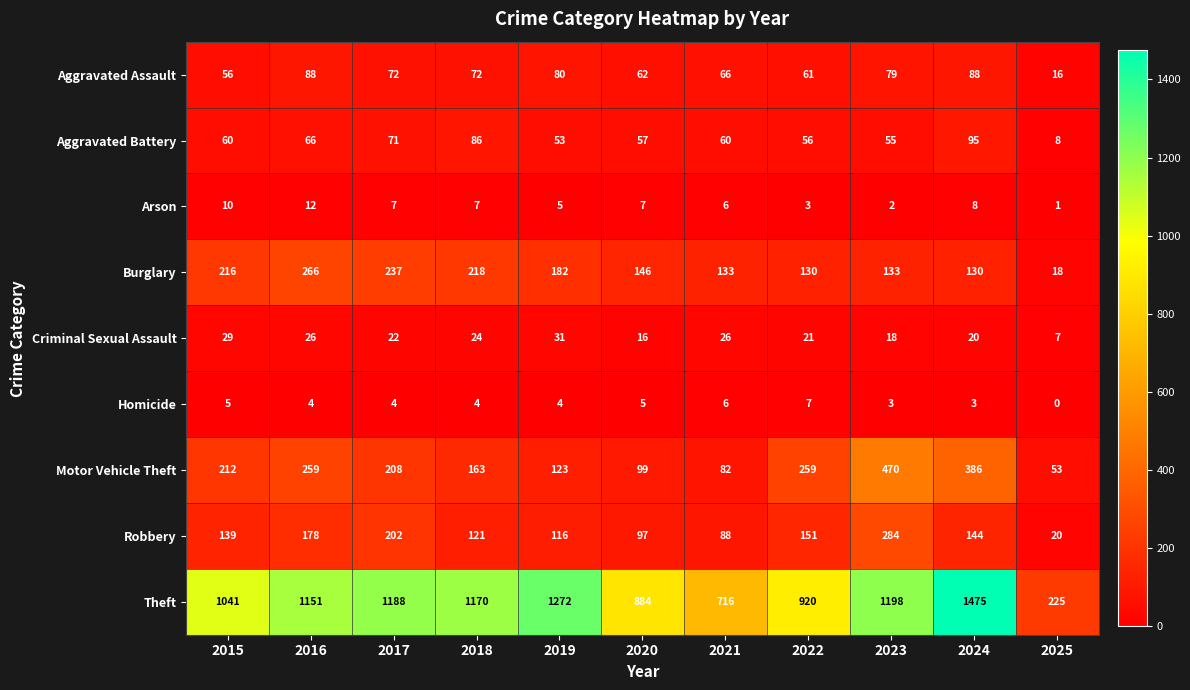

What is the difference between the second highest and minimum values in the Homicide series?

6